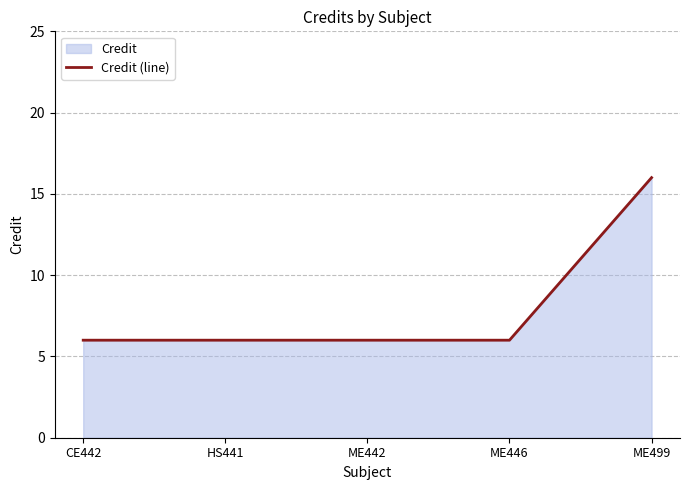

Count the number of data series in this chart.

1